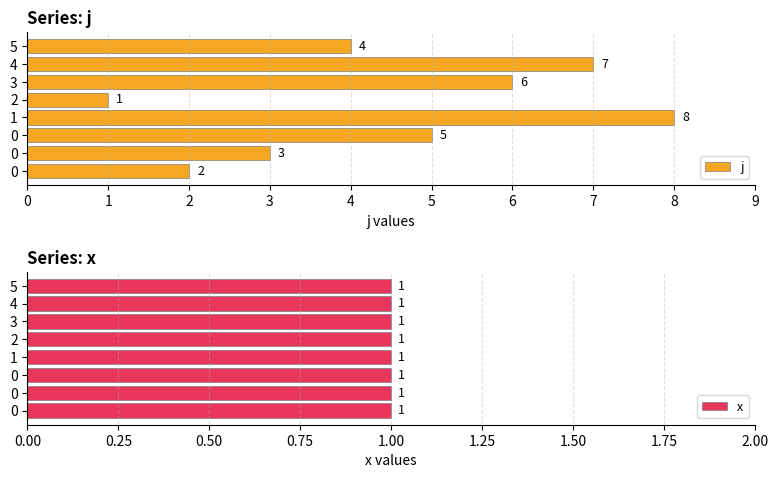

What is the value of the j bar at the 3rd from the left?

5.0